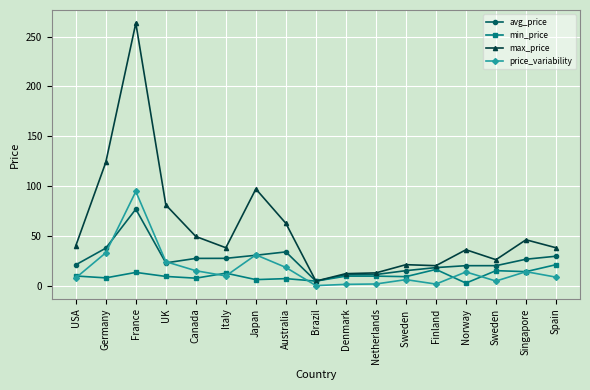

How many values in the price_variability series are below 9?

8